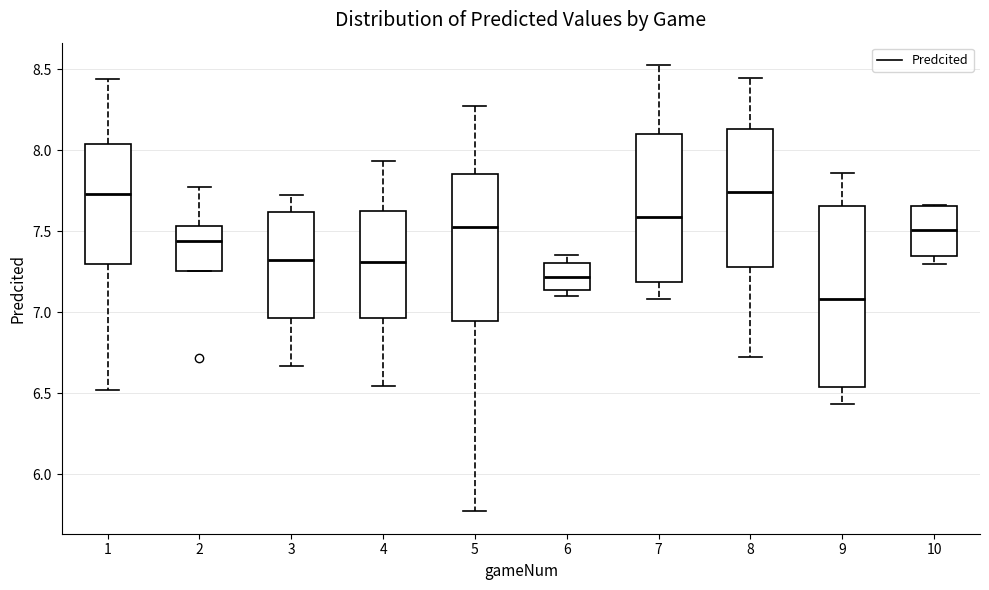

Which box is the tallest, from its lower edge to its upper edge?

9